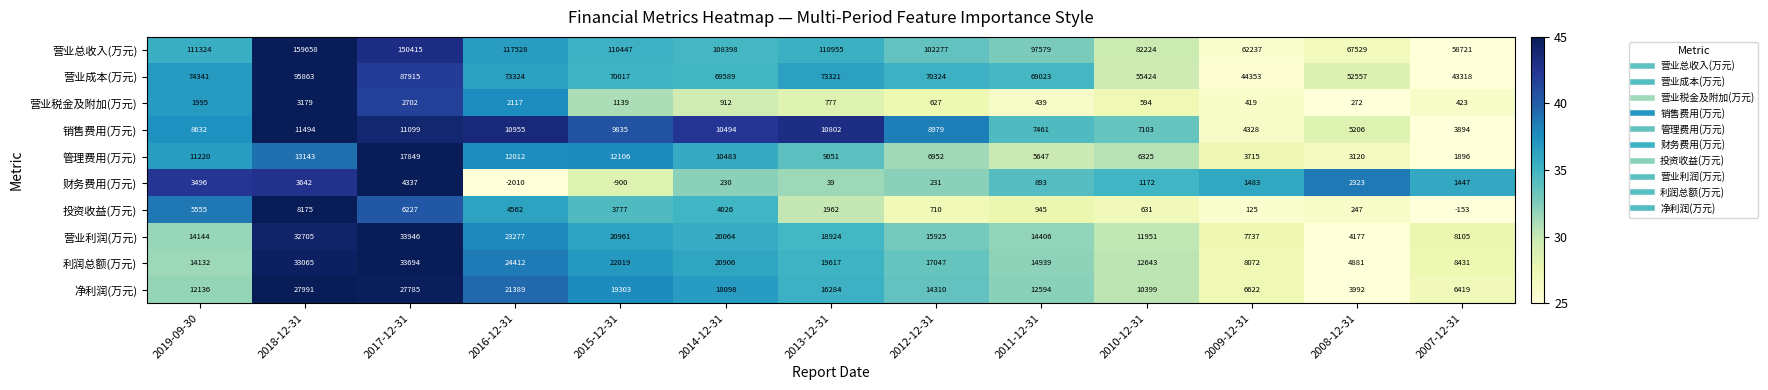

The value of 管理费用(万元) at 2013-12-31 is 9051. True or false?

True